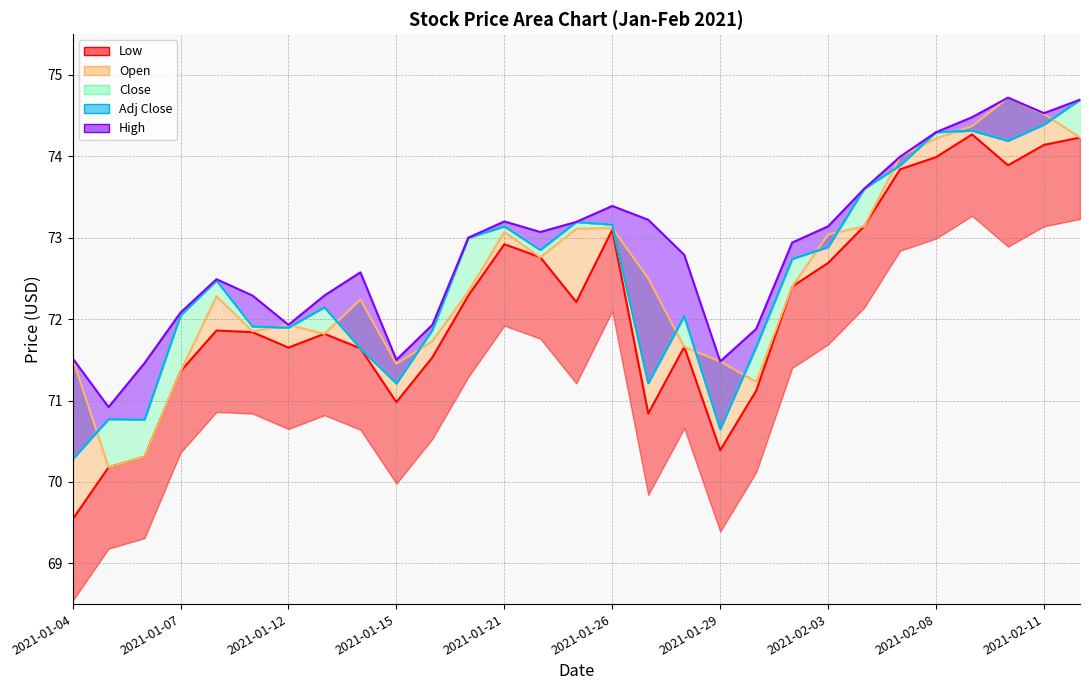

True or false: High and Close intersect in this chart.

False